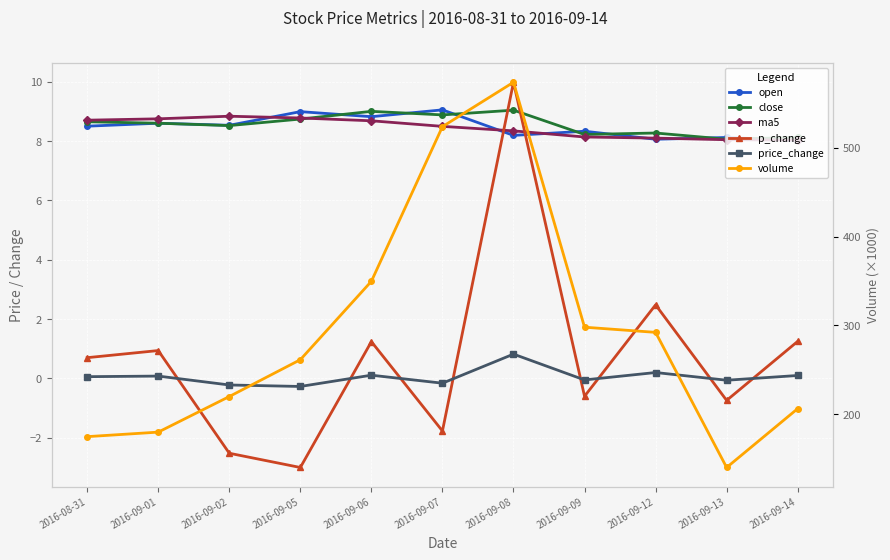

What is the sum of all p_change values?

8.0